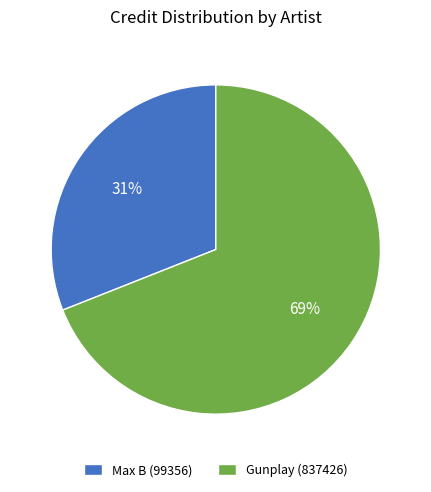

Count the number of slices in the pie.

2